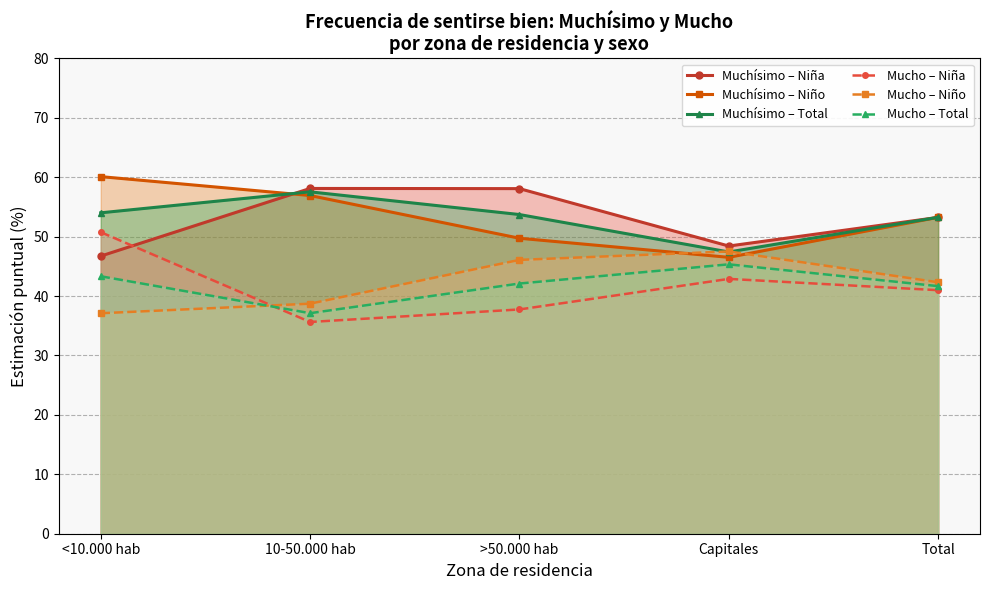

Between Total and Capitales, which is larger?

Total